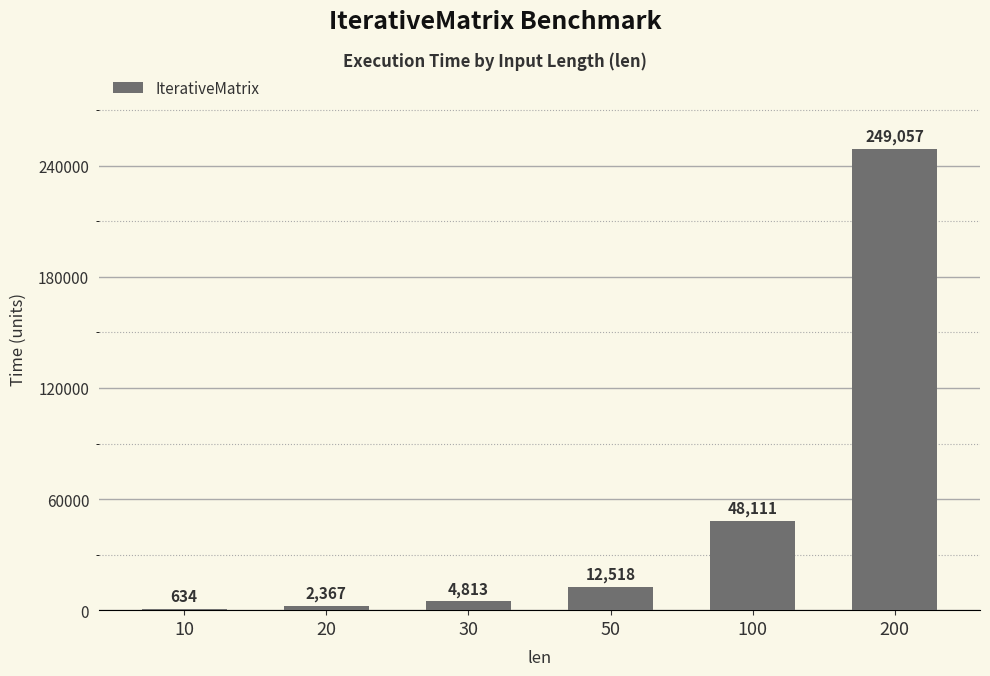

The chart shows a value of 634 at 10. True or false?

True